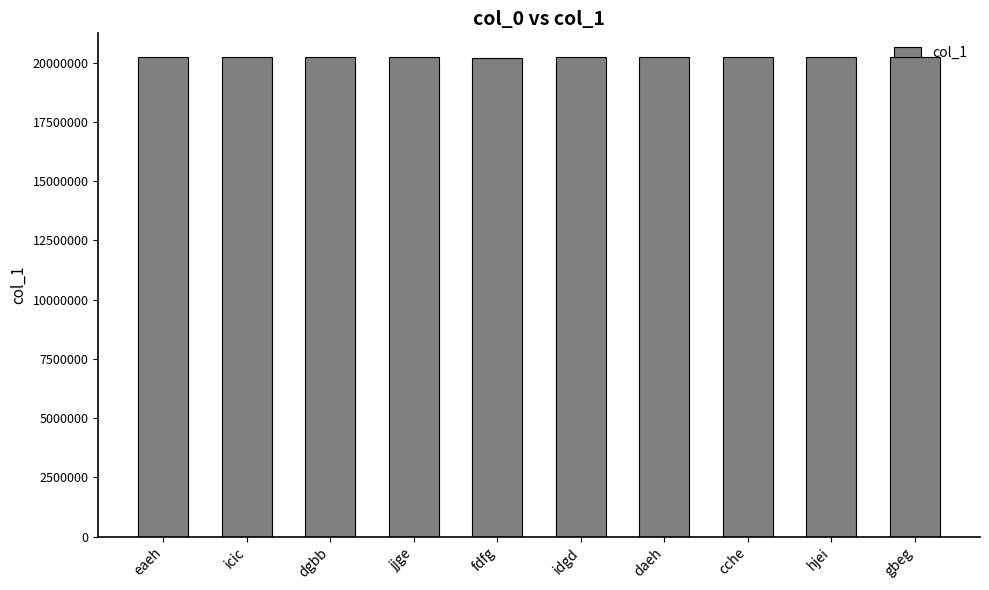

Approximately how many times larger is the value at idgd compared to gbeg?

1.0